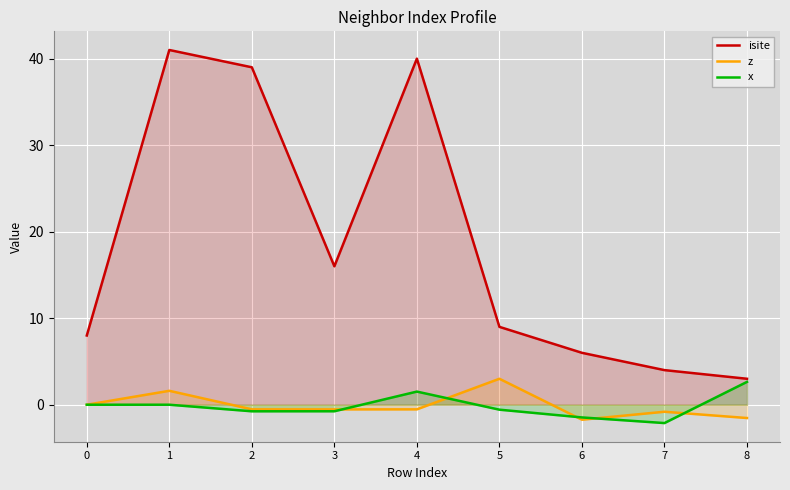

What is the total value across all series at 8?

4.1